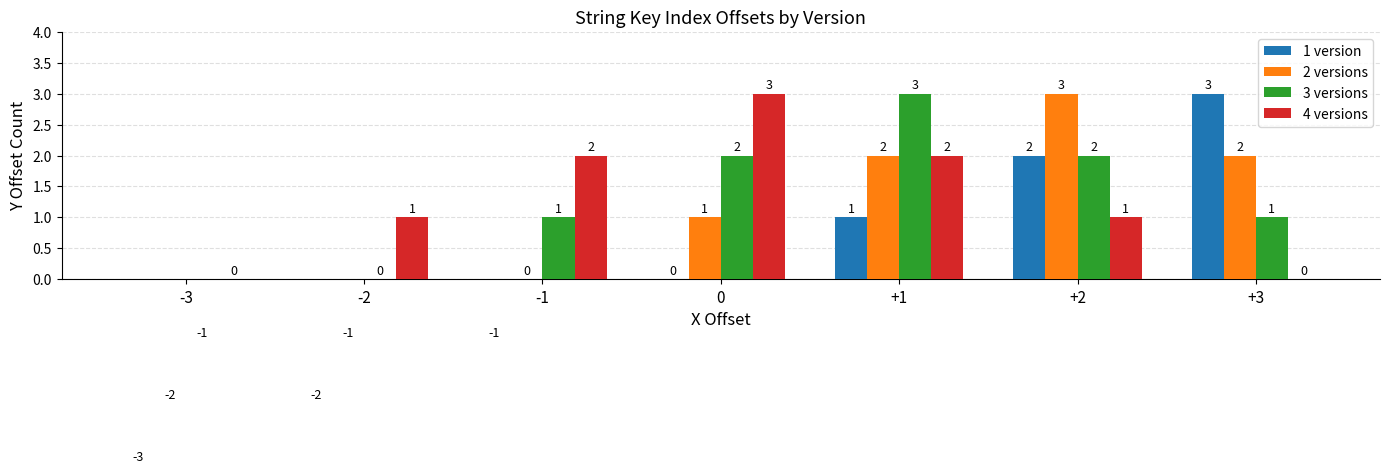

The 4 versions series shows 2 at -1. True or false?

True